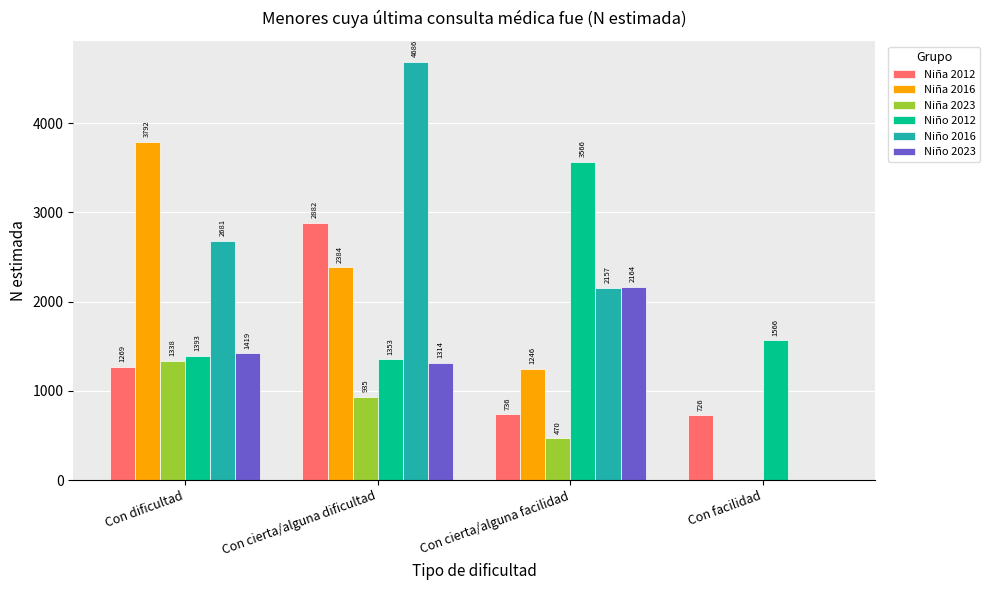

Is the value of Niña 2016 at Con cierta/alguna facilidad greater than the value of Niño 2016 at Con facilidad?

Yes